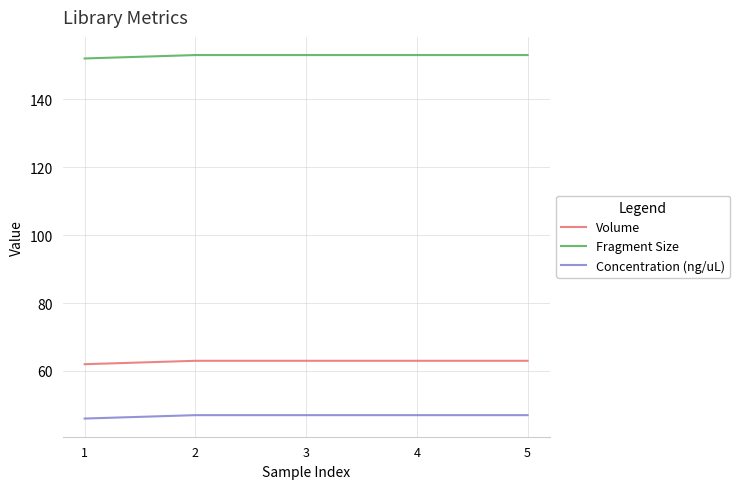

Is the value of Fragment Size at 1 greater than the value of Concentration (ng/uL) at 5?

Yes